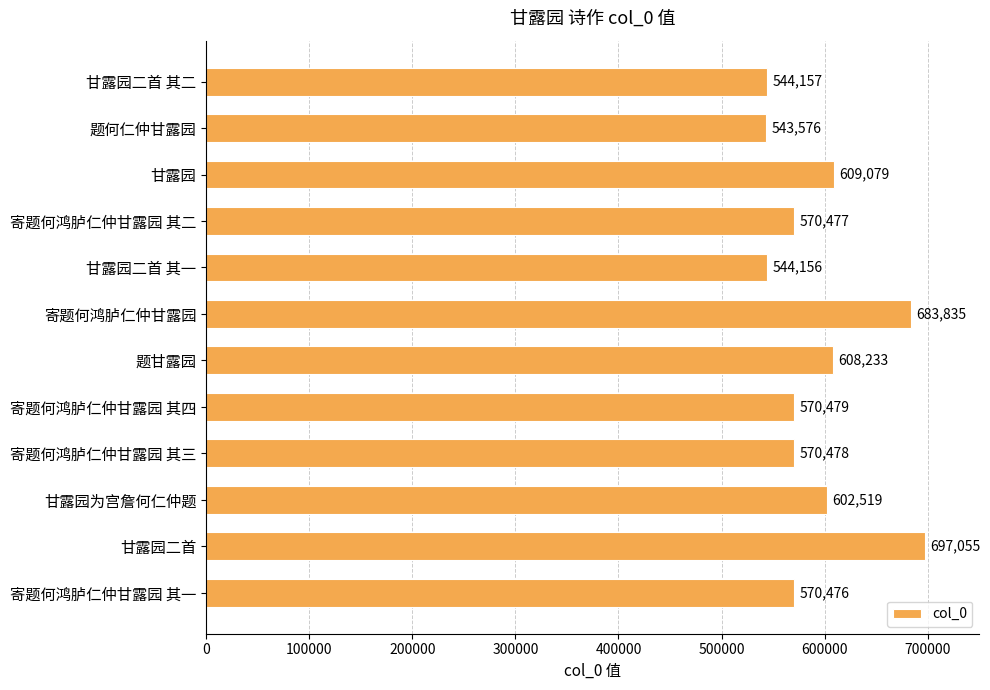

Count the number of data series in this chart.

1